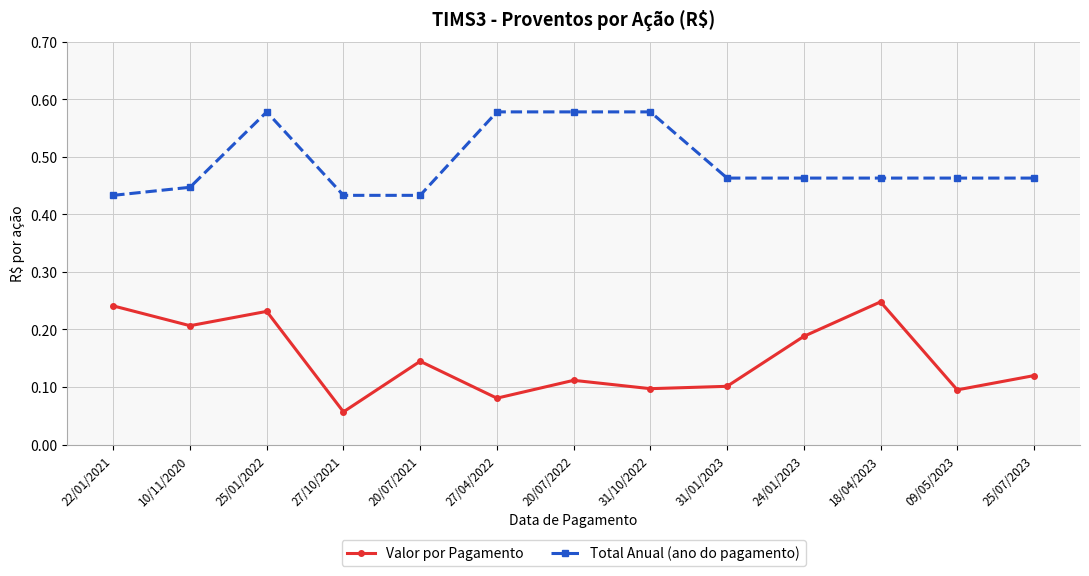

True or false: Valor por Pagamento has a value of 0.0 at 31/01/2023.

False